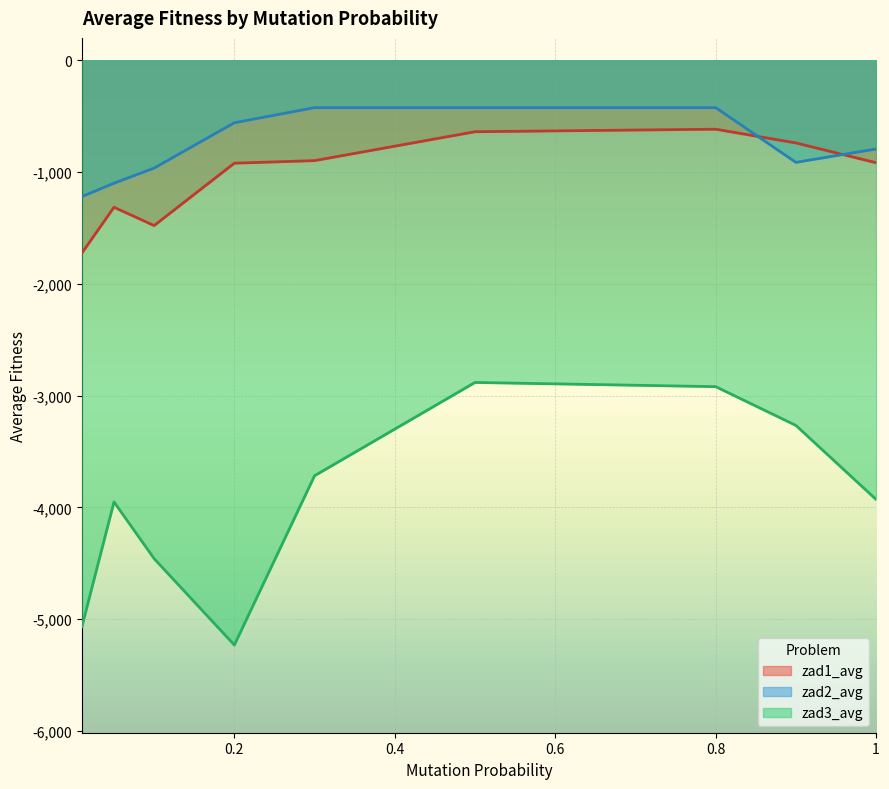

In zad3_avg, how many points are higher than both neighbors (excluding endpoints)?

2